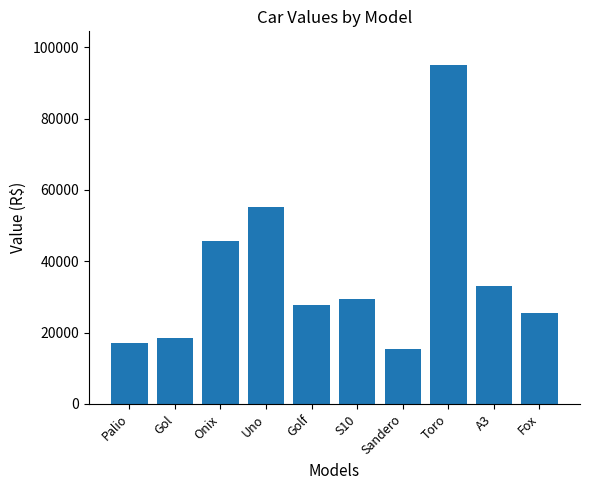

Where is the data nearest to the value 55200?

Uno